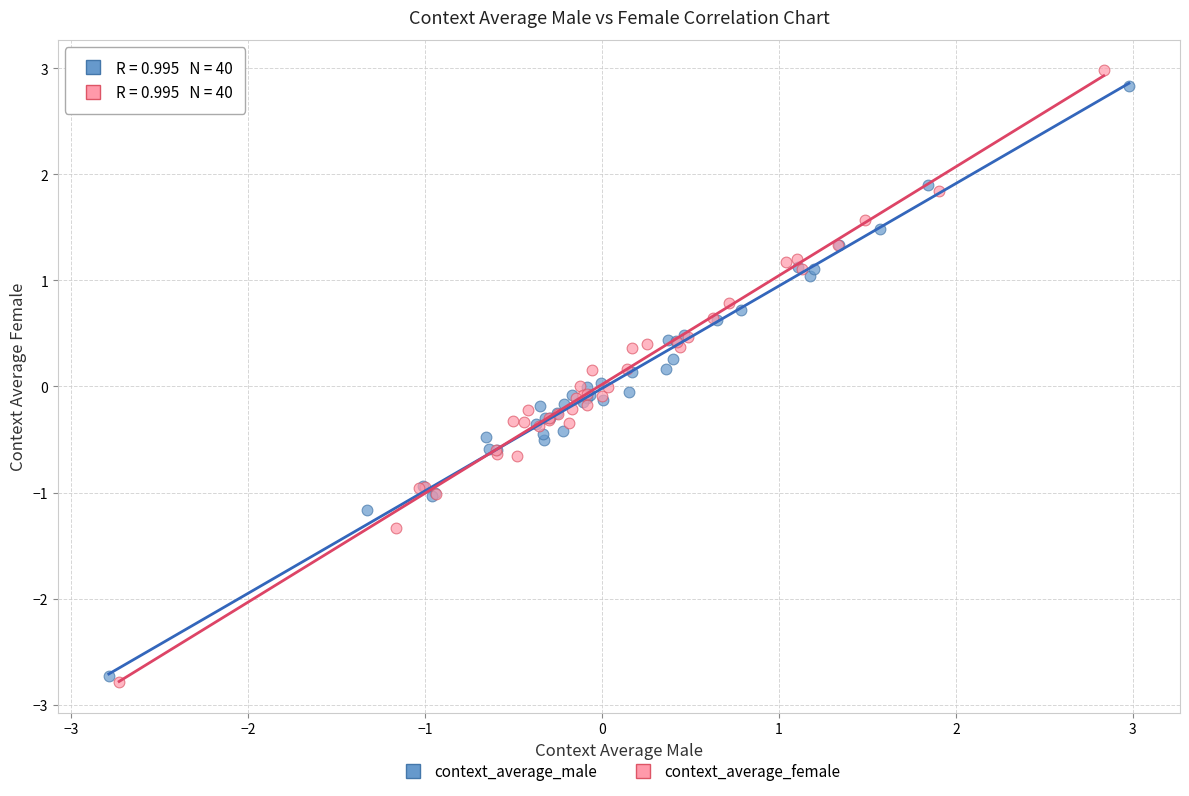

Which series contains the highest Y value?

context_average_female